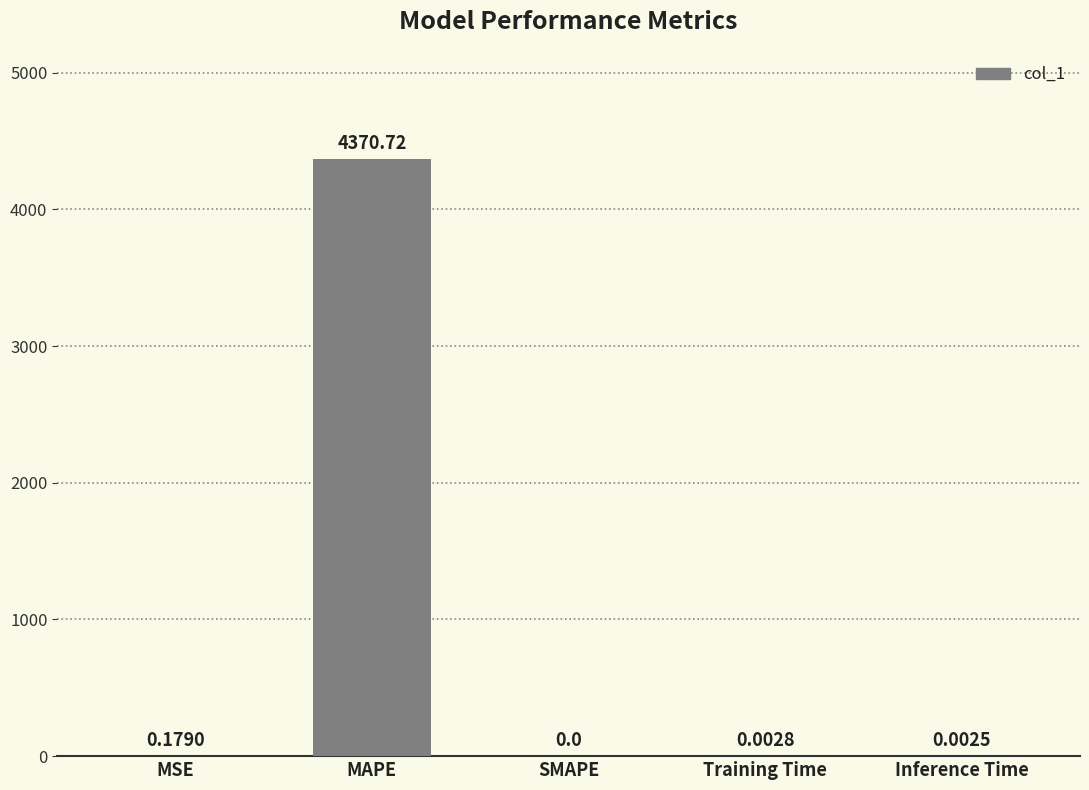

The chart shows a value of 0.0 at Training Time. True or false?

True